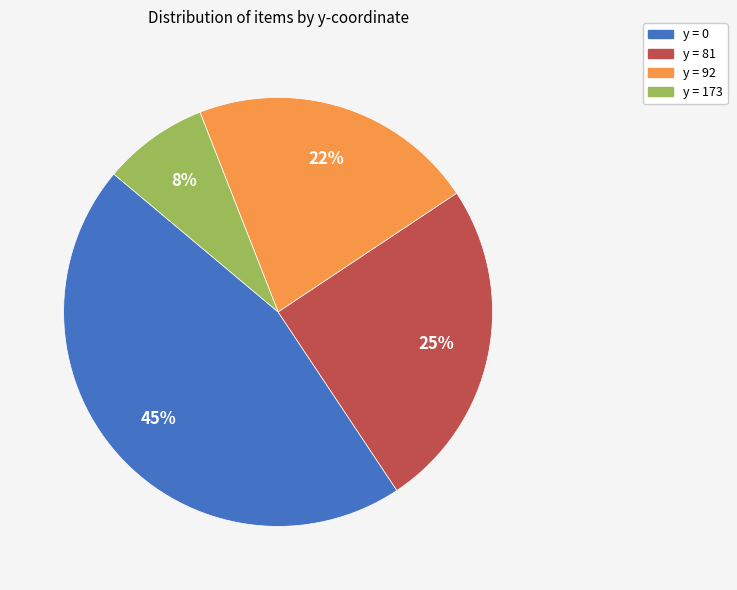

To the nearest percent, what is the average slice percentage?

25%